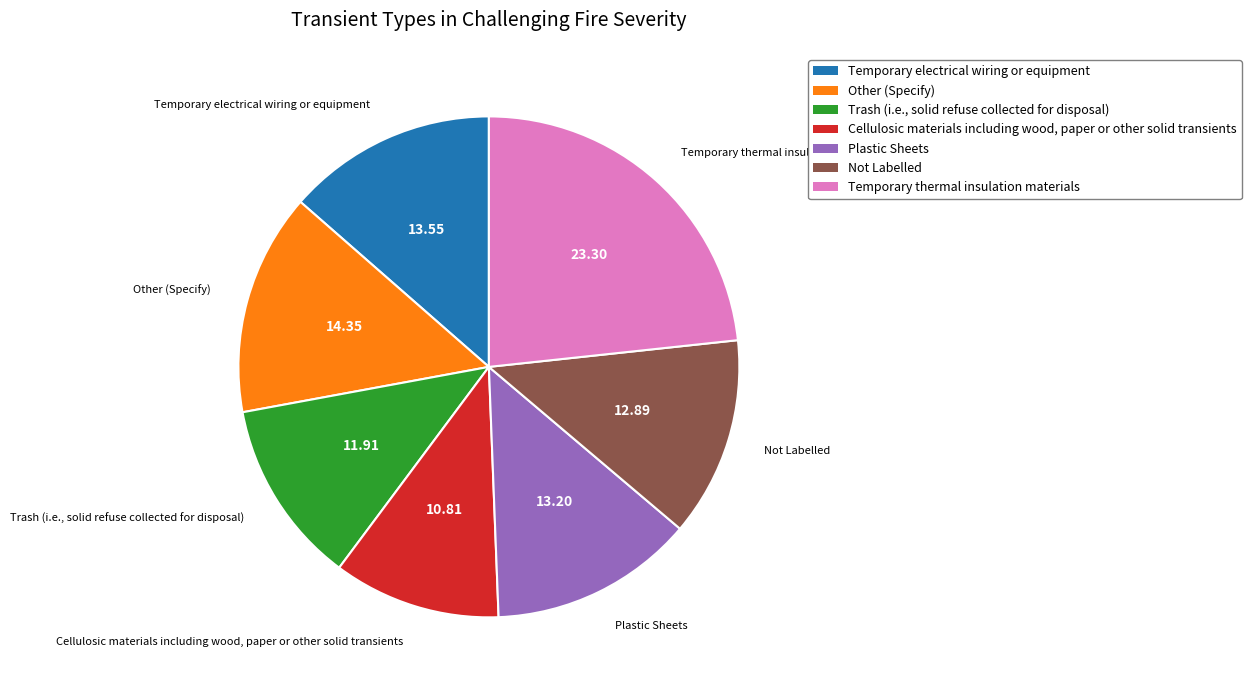

Is there any slice that represents more than half of the pie?

No